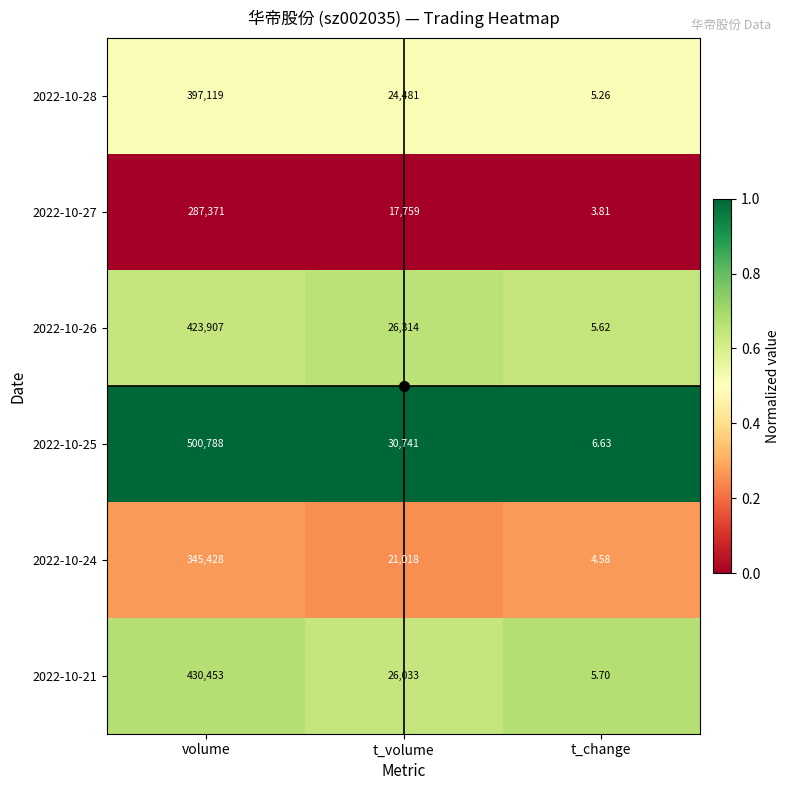

Which label corresponds to the smallest value in the chart?

t_change